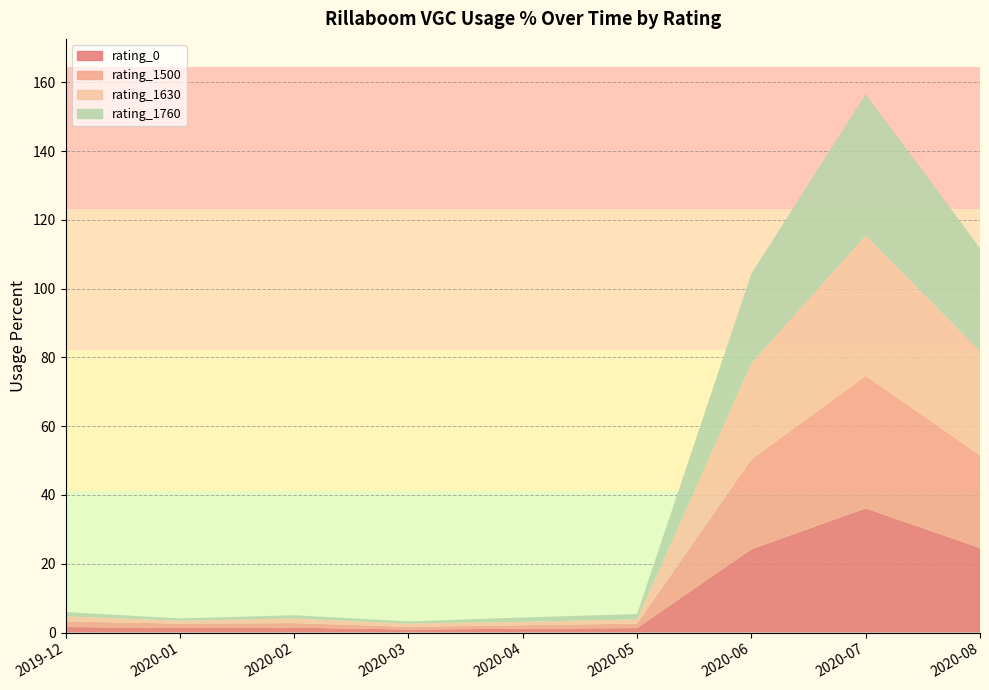

Reading left to right, transcribe all the data shown in this chart.

rating_0: 1.6	1.3	1.4	0.9	1.1	1.3	24.2	36.1	24.6
rating_1500: 1.6	1.3	1.3	0.8	1.0	1.3	26.1	38.5	27.0
rating_1630: 1.5	0.8	1.3	0.9	1.0	1.3	27.9	40.8	30.3
rating_1760: 1.2	0.7	0.9	0.6	1.3	1.5	26.1	41.2	30.0